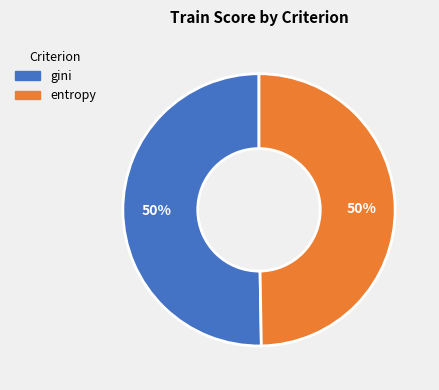

To the nearest percent, what portion does gini represent?

50%